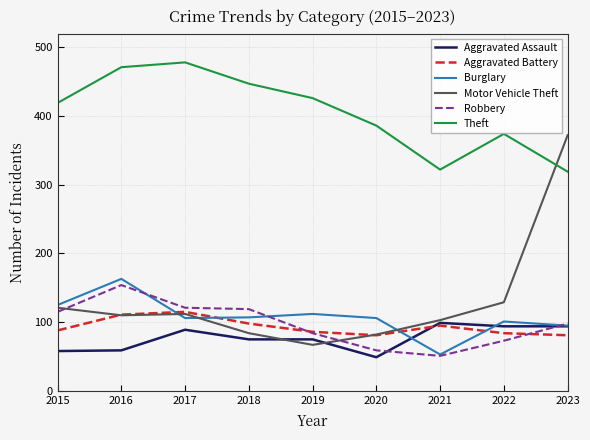

Which series changed the most between 2020 and 2021?

Theft